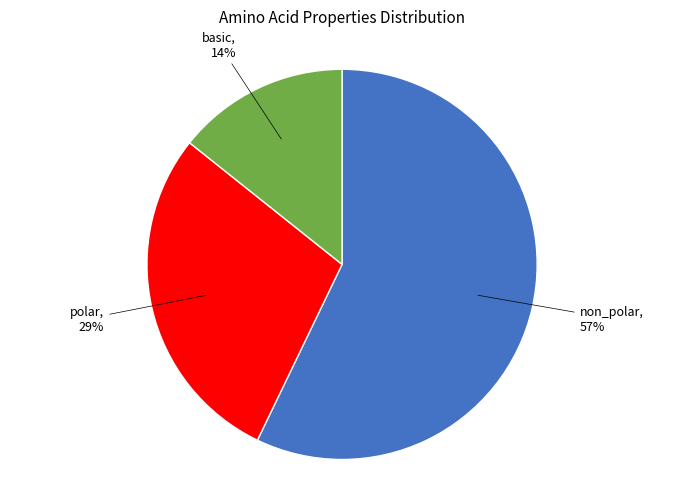

Does any single category account for the majority?

Yes